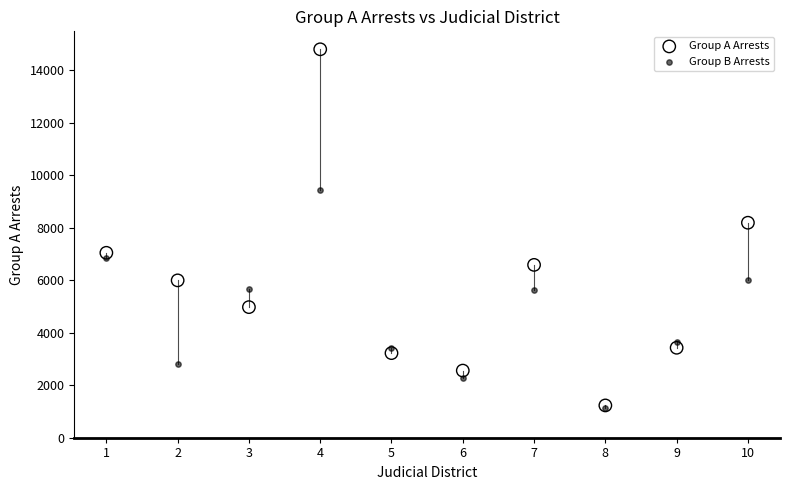

In the Group A Arrests series, what Y value is closest to 8018?

8195